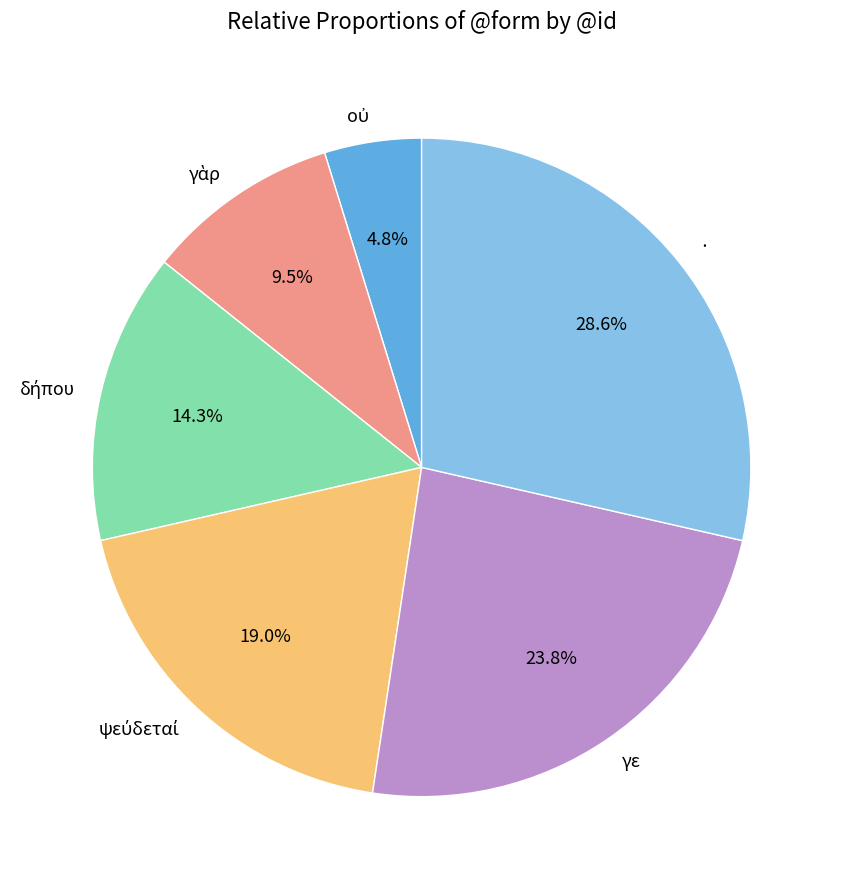

Is the sum of · and γε greater than half?

Yes